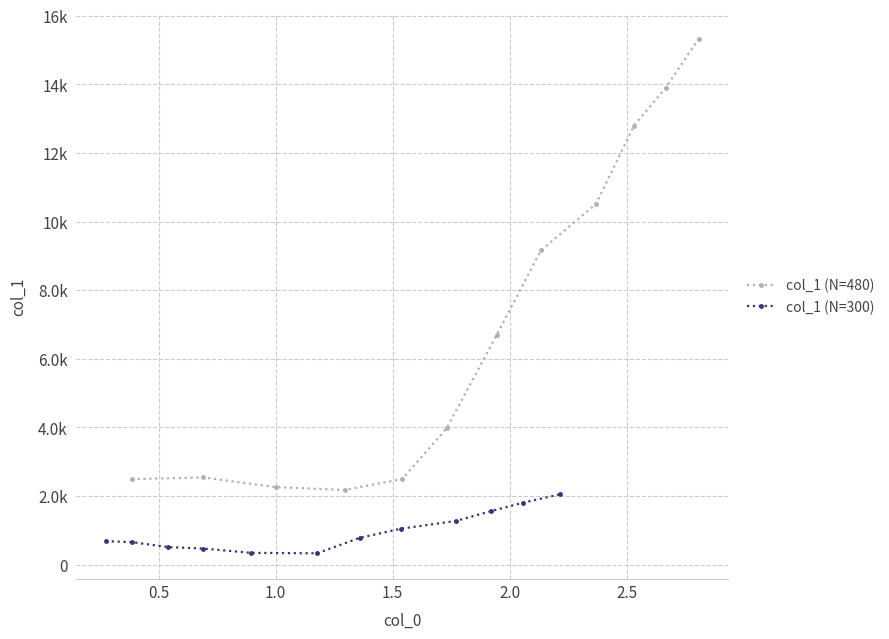

What is the value of the col_1 (N=480) point at the 1st from the left?

2493.4